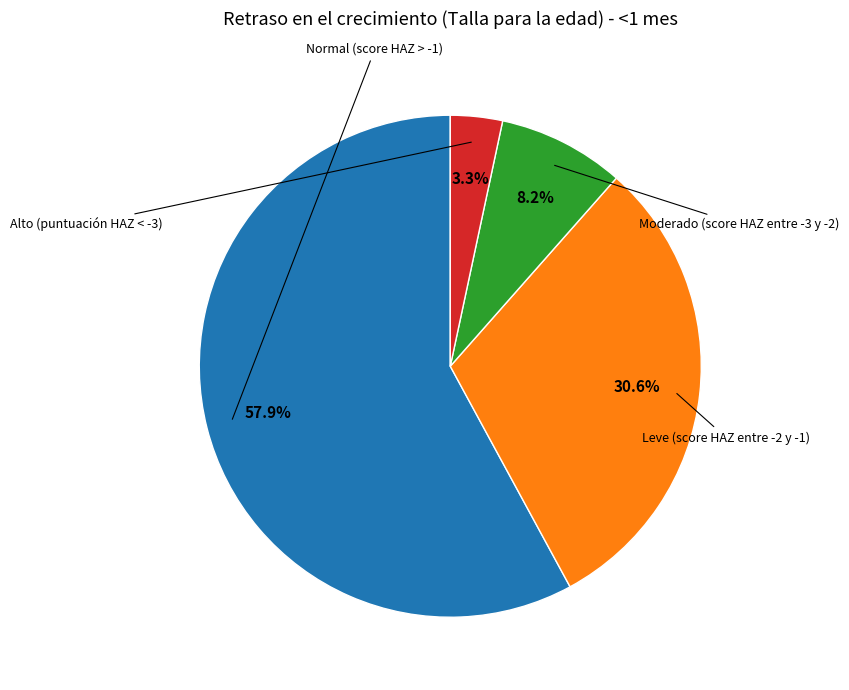

Does any single category account for the majority?

Yes